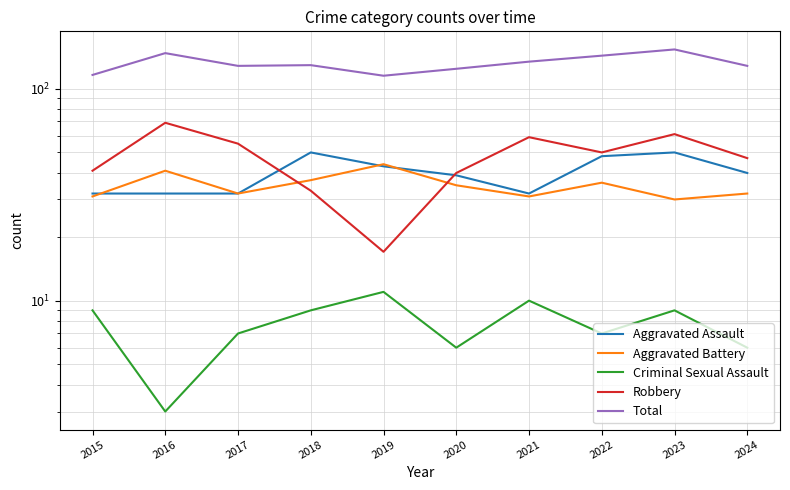

What is the sum of the Robbery values at 2022 and 2020?

90